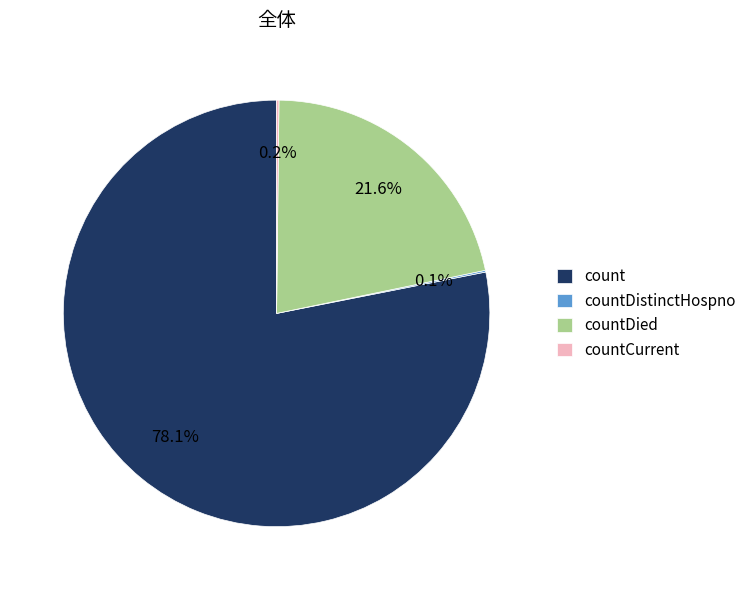

Combined, what portion of the pie is countDied and count?

99.7%